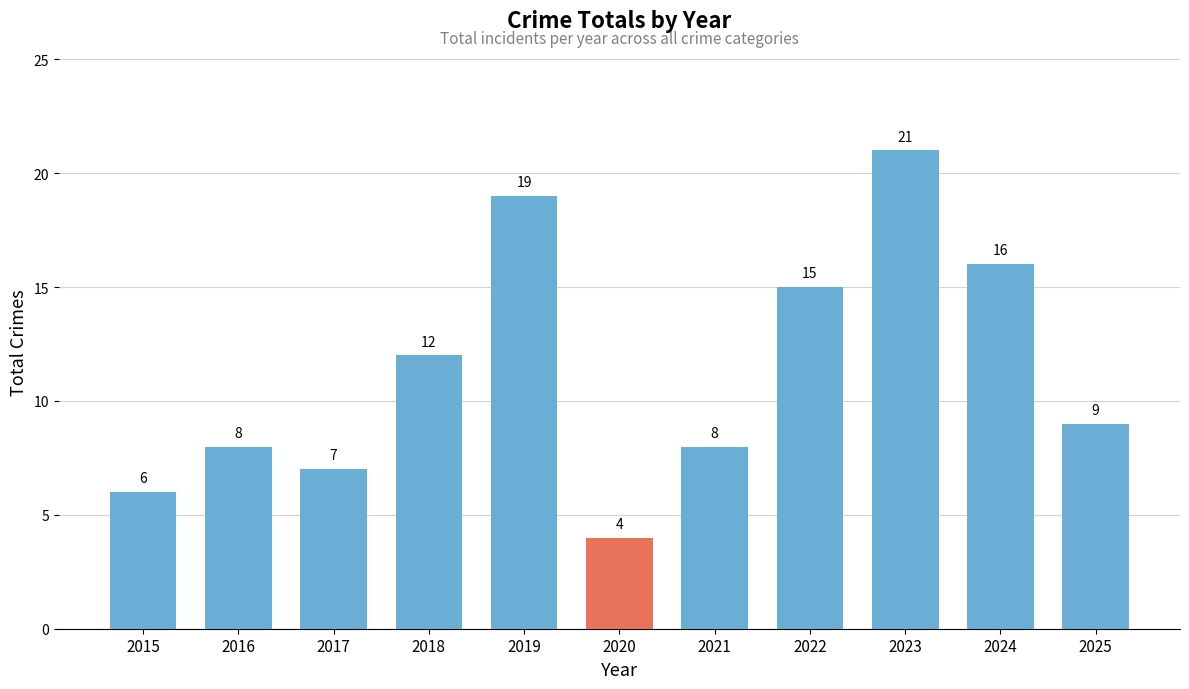

The value at 2017 is 11. True or false?

False